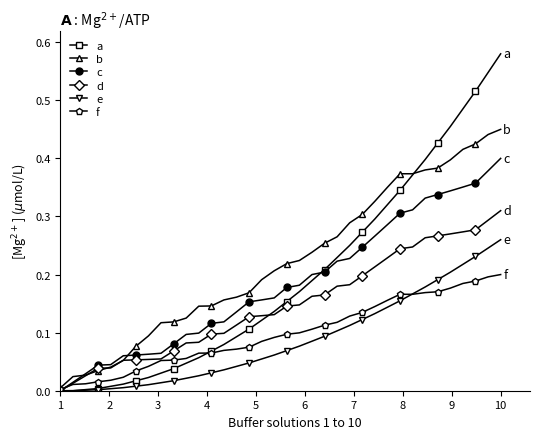

Which series has the largest total across all categories?

b